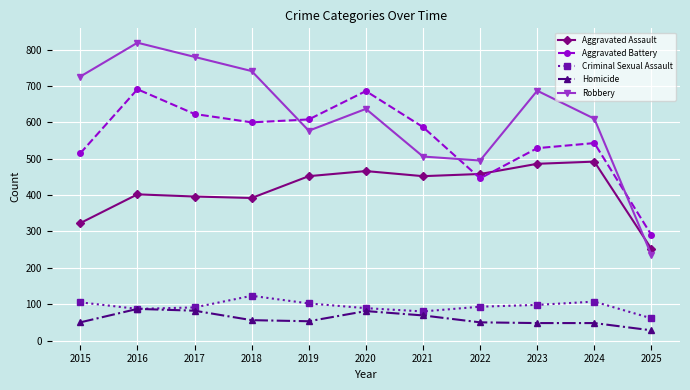

True or false: Criminal Sexual Assault has a value of 155 at 2023.

False